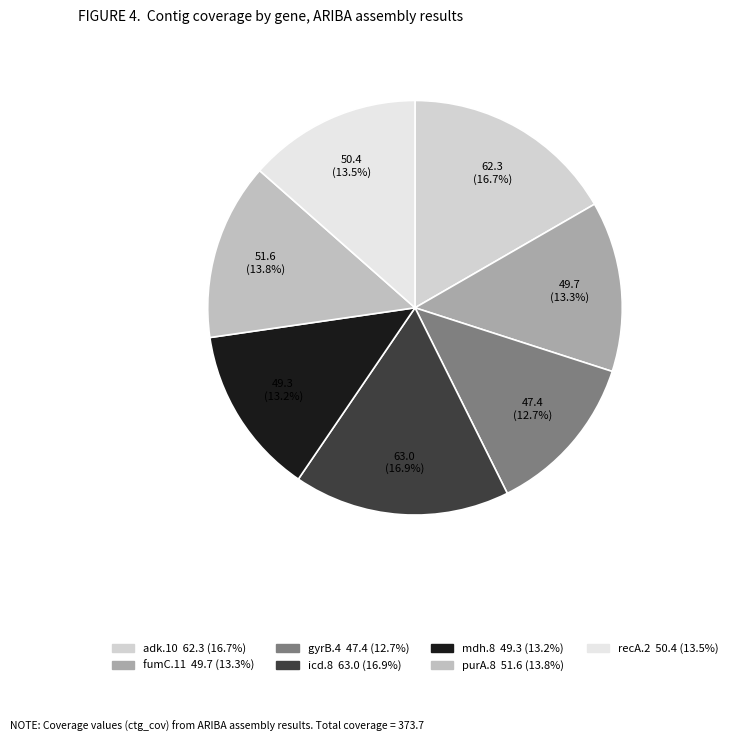

Does fumC.11 represent more than half of the total?

No